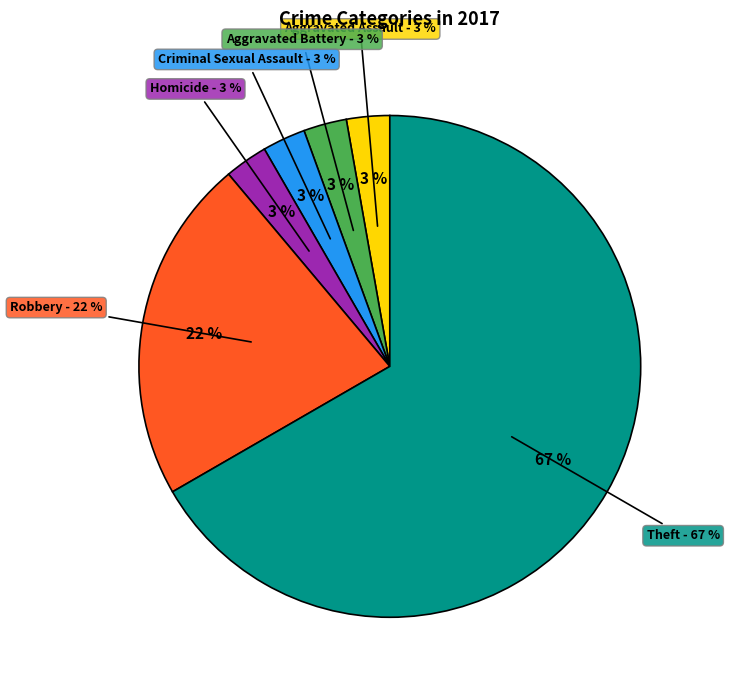

To the nearest percent, what is the combined percentage of Aggravated Battery and Theft?

69%